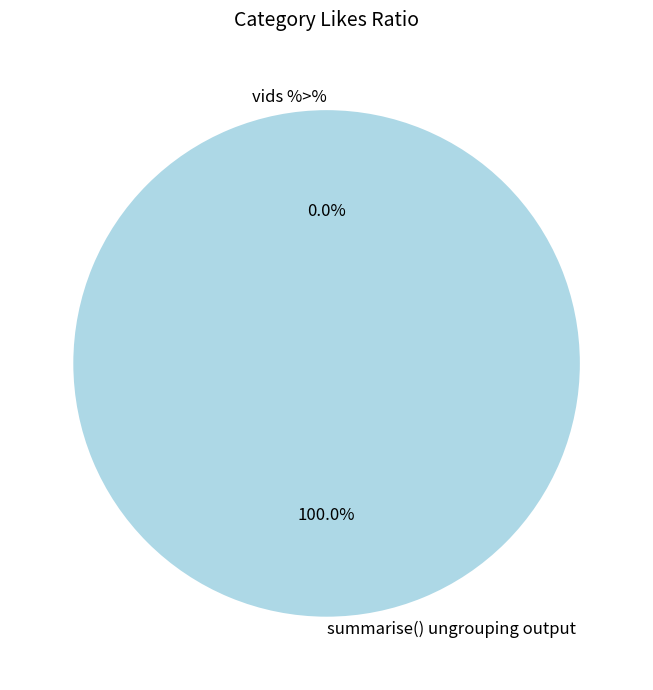

The vids %>% slice represents 0% of the pie. True or false?

True